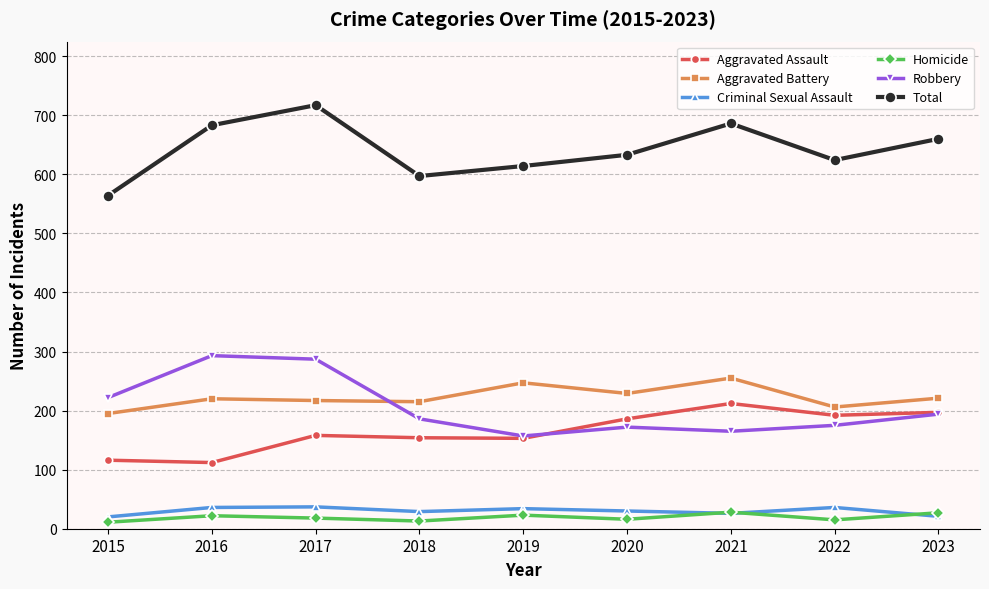

The Total series shows 624 at 2022. True or false?

True